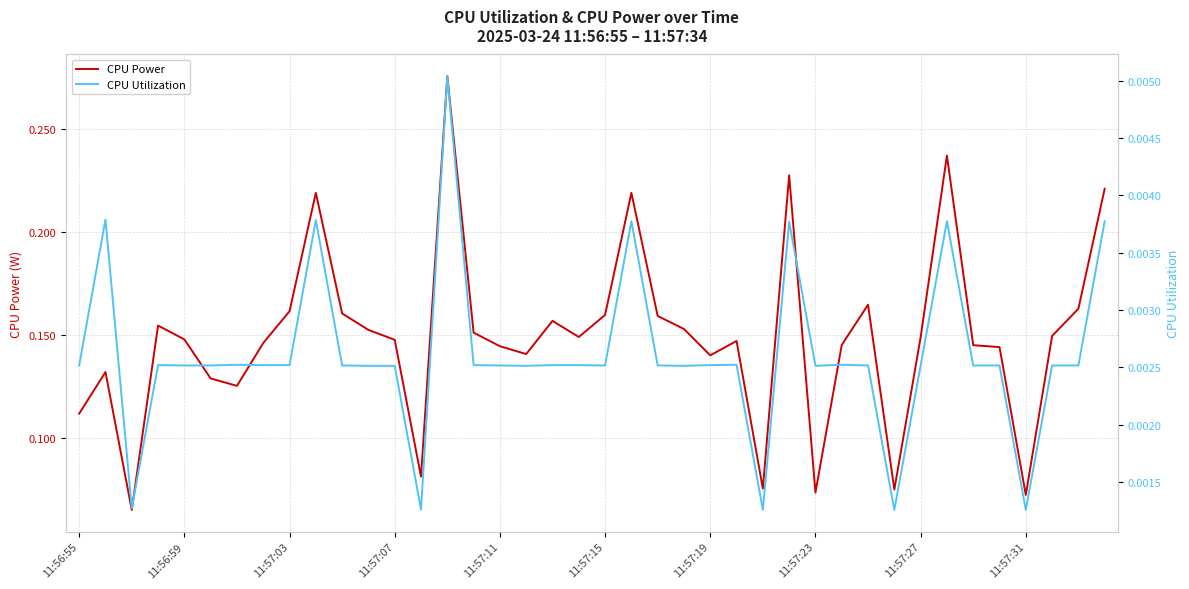

True or false: CPU Power has a value of 0.0 at 11:57:31.

False